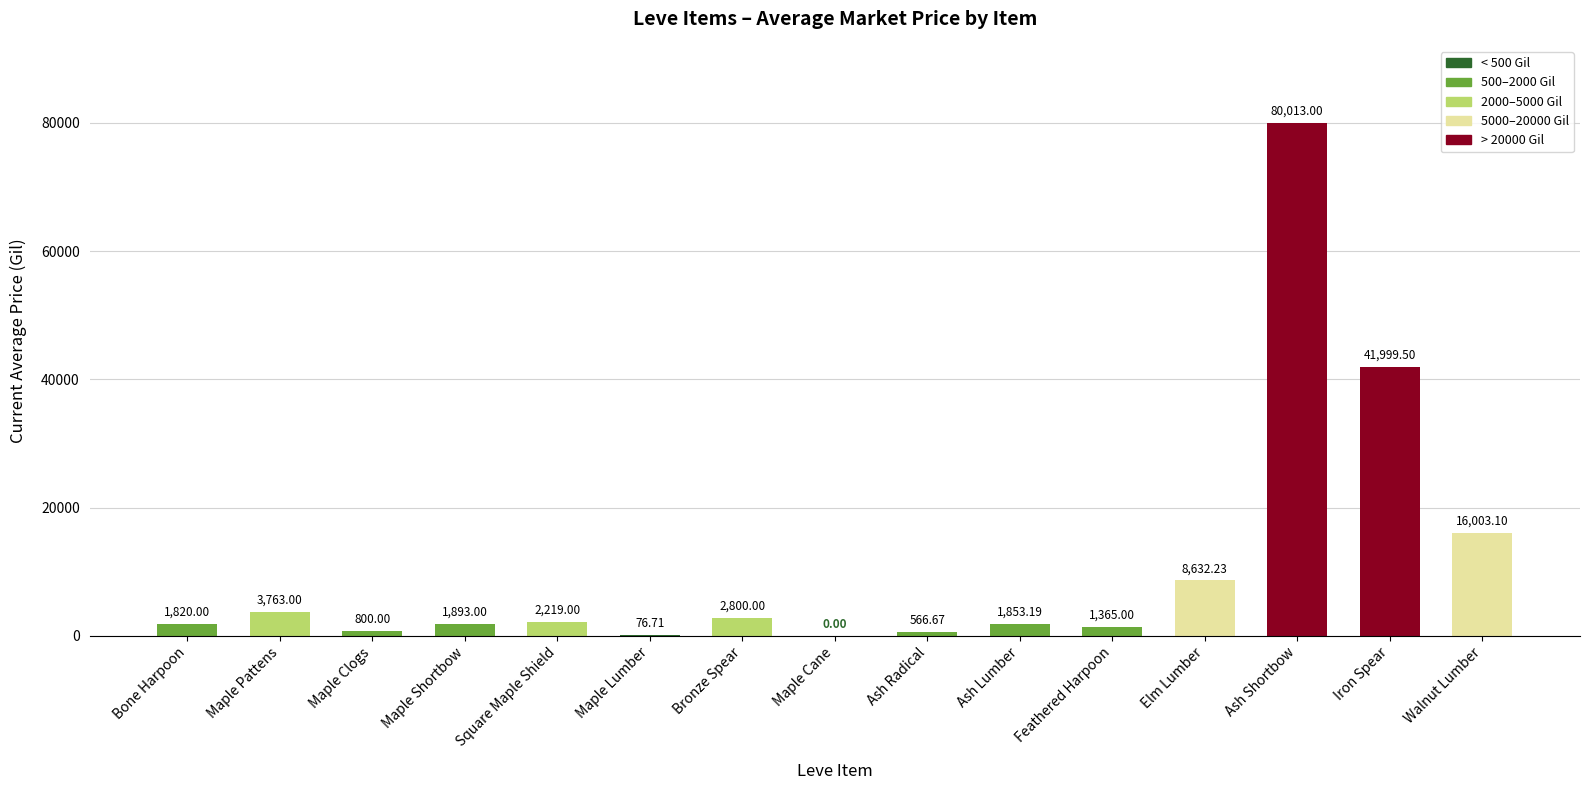

Are the bars horizontal?

No